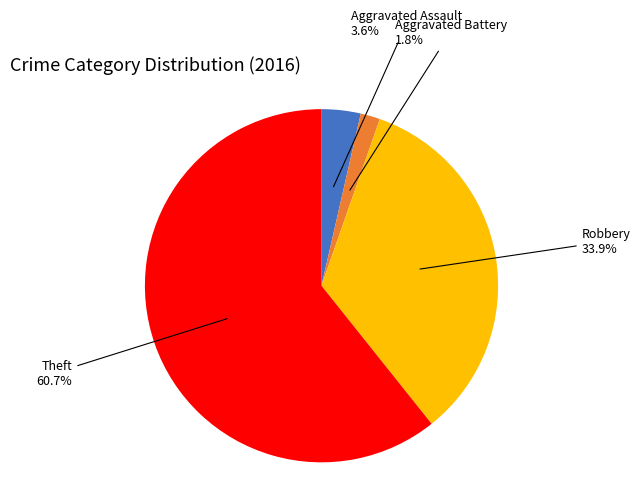

Is there any slice that represents more than half of the pie?

Yes